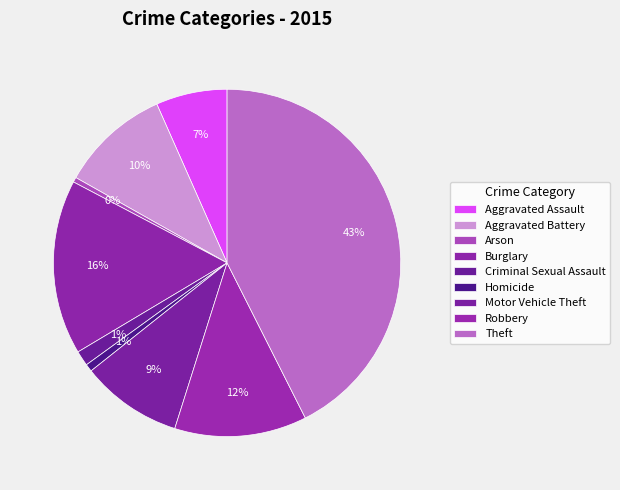

How many slices are in this pie chart?

9